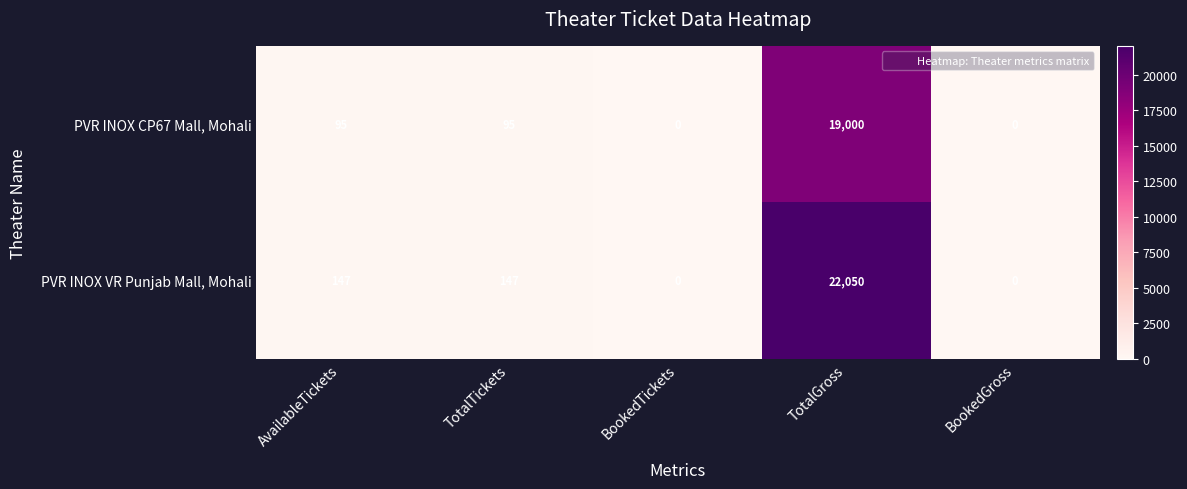

Which series has the widest spread of values?

PVR INOX VR Punjab Mall, Mohali